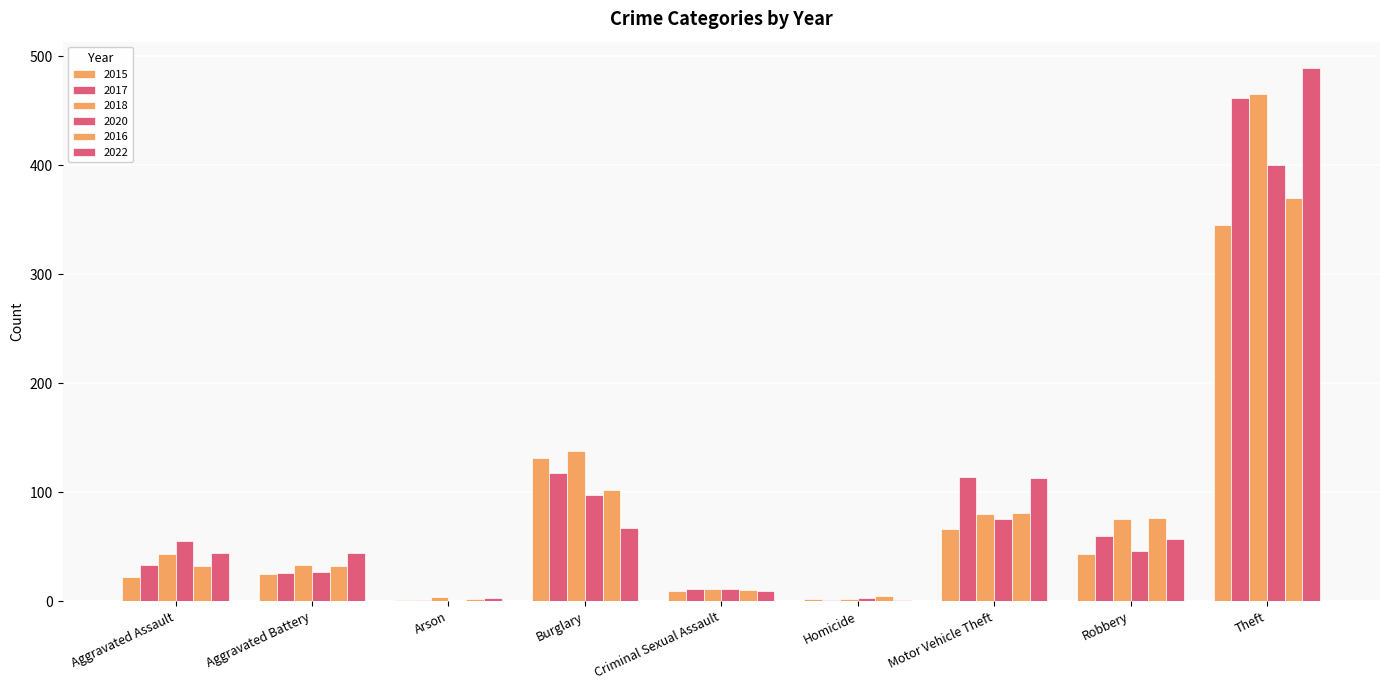

At which label does 2017 first exceed 33?

Burglary